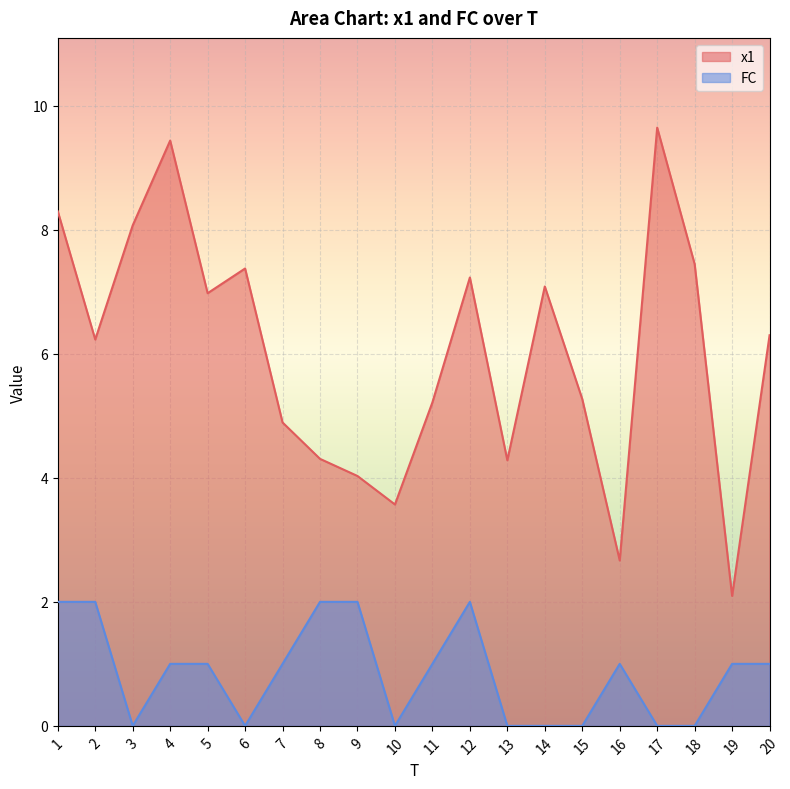

At which label is x1 closest to 5?

7